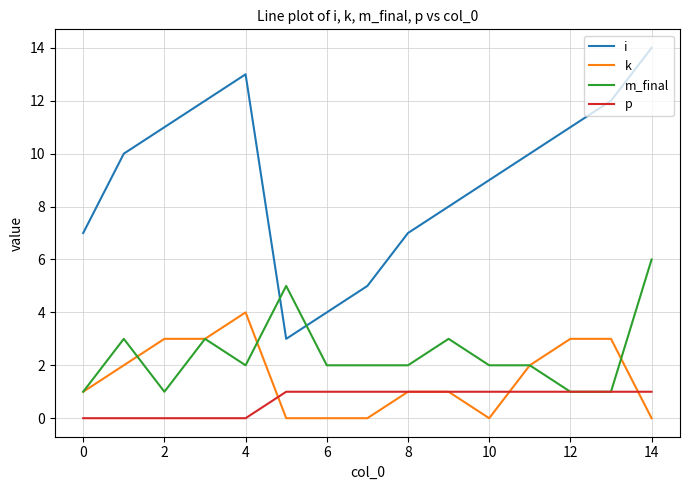

Which series has the widest spread of values?

i